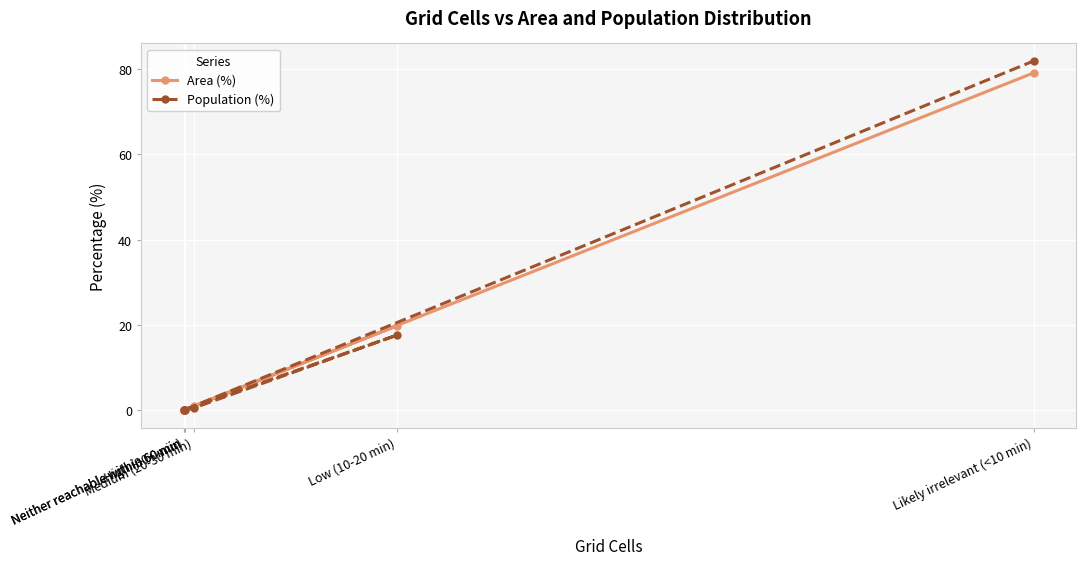

Reading right to left, list all the values displayed in this chart.

Area (%): 79.1	0.0	0.0	19.8	0.9	0.1
Population (%): 81.9	0.0	0.0	17.6	0.5	0.0